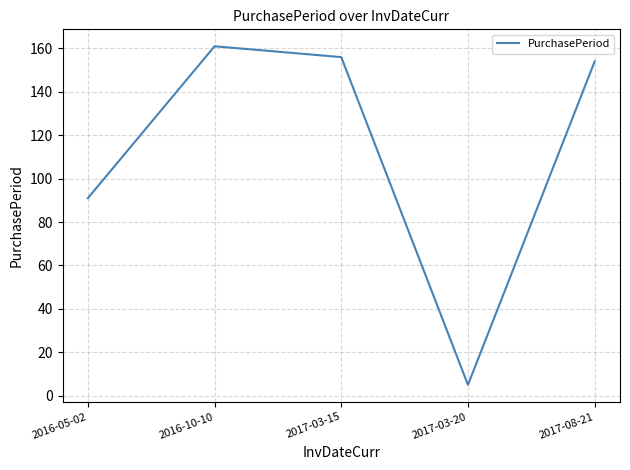

Approximately how many times larger is the value at 2017-03-15 compared to 2016-10-10?

1.0